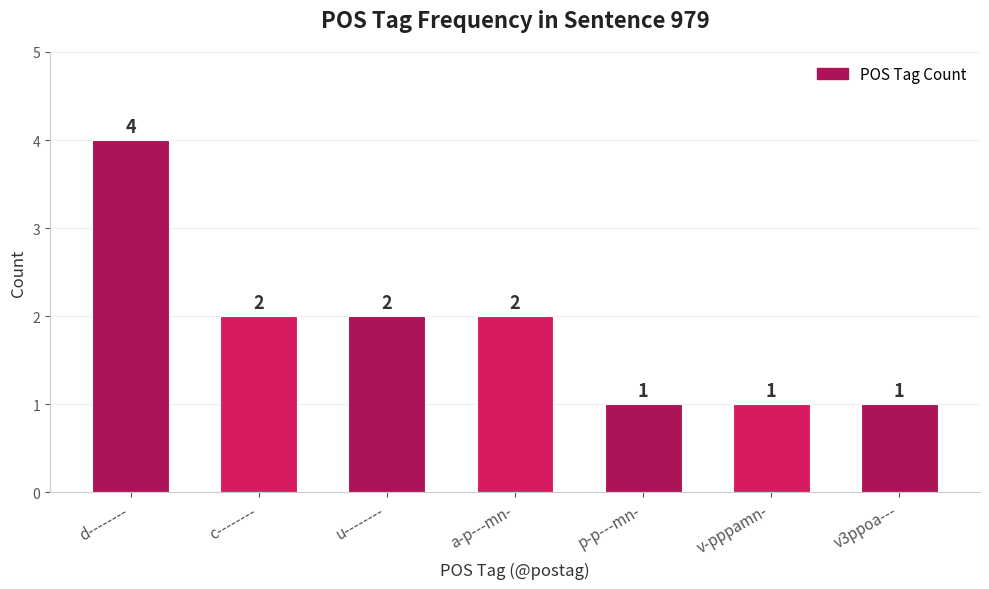

The chart shows a value of 1 at v-pppamn-. True or false?

True